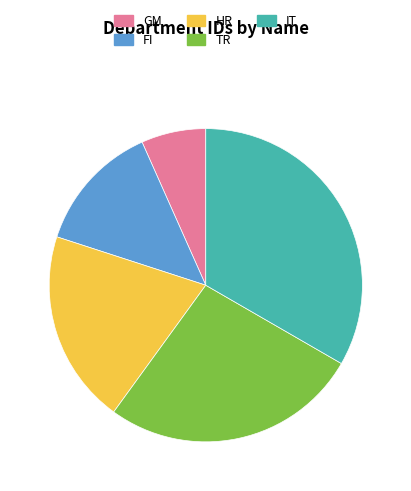

Combined, do GM and TR account for over 50%?

No